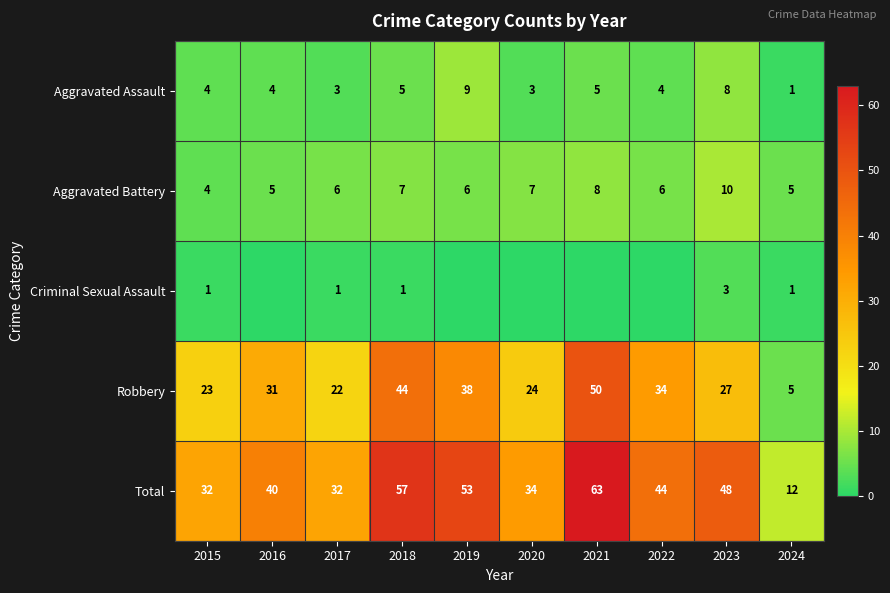

Is the value of Total at 2022 greater than the value of Aggravated Assault at 2022?

Yes